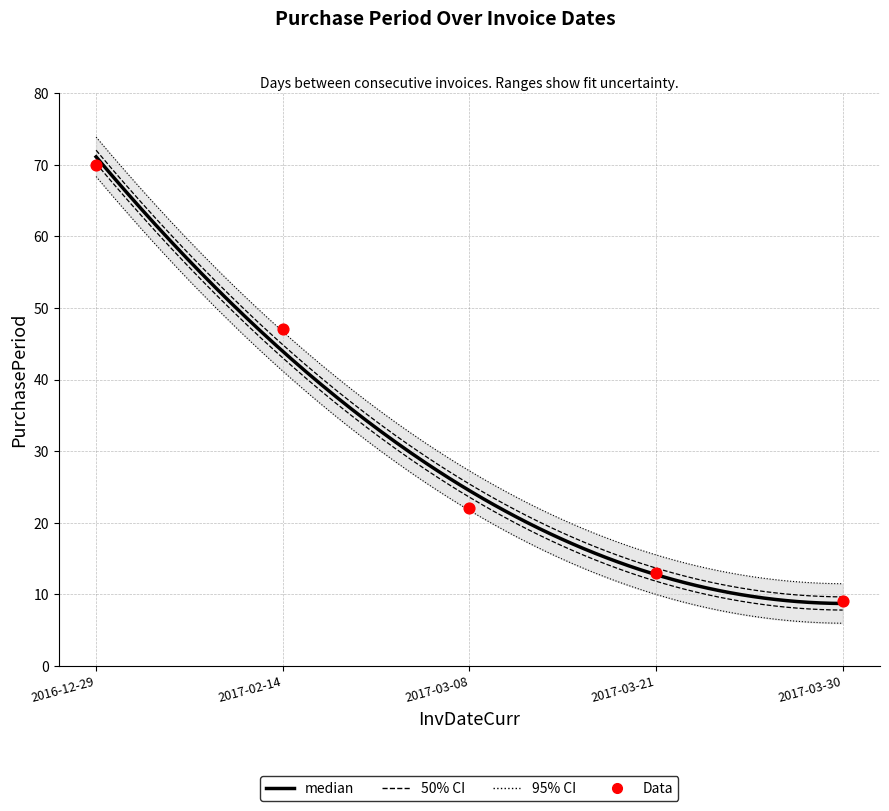

Which has a higher value, 2017-03-08 or 2016-12-29?

2016-12-29